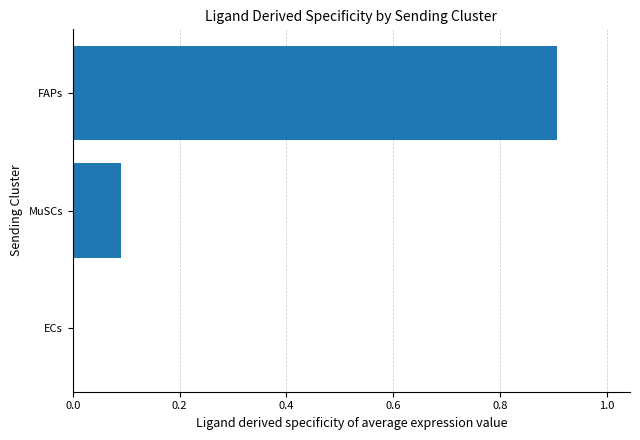

What is the average value?

0.3